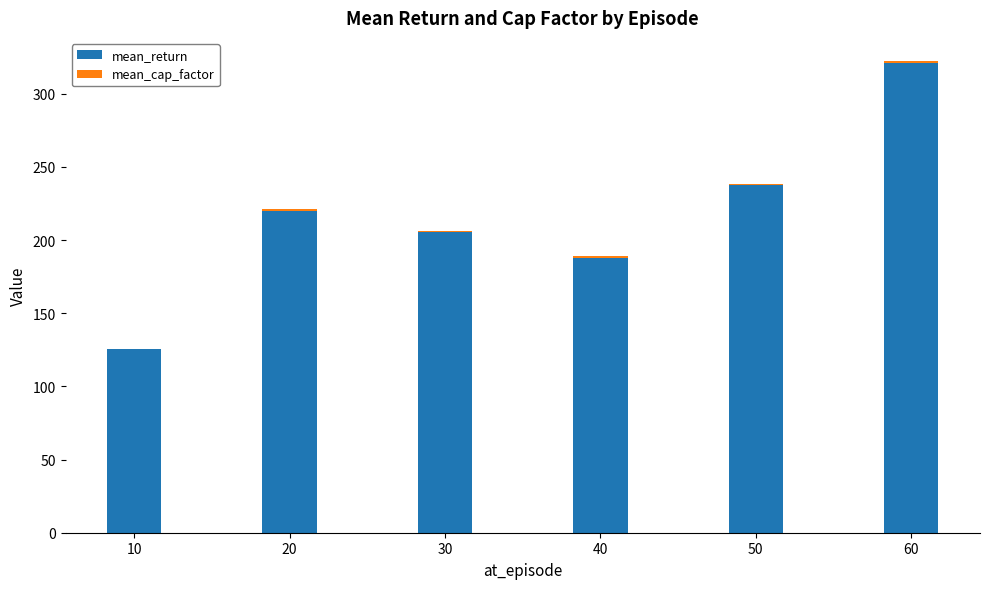

At which category is the sum across all series the highest?

60